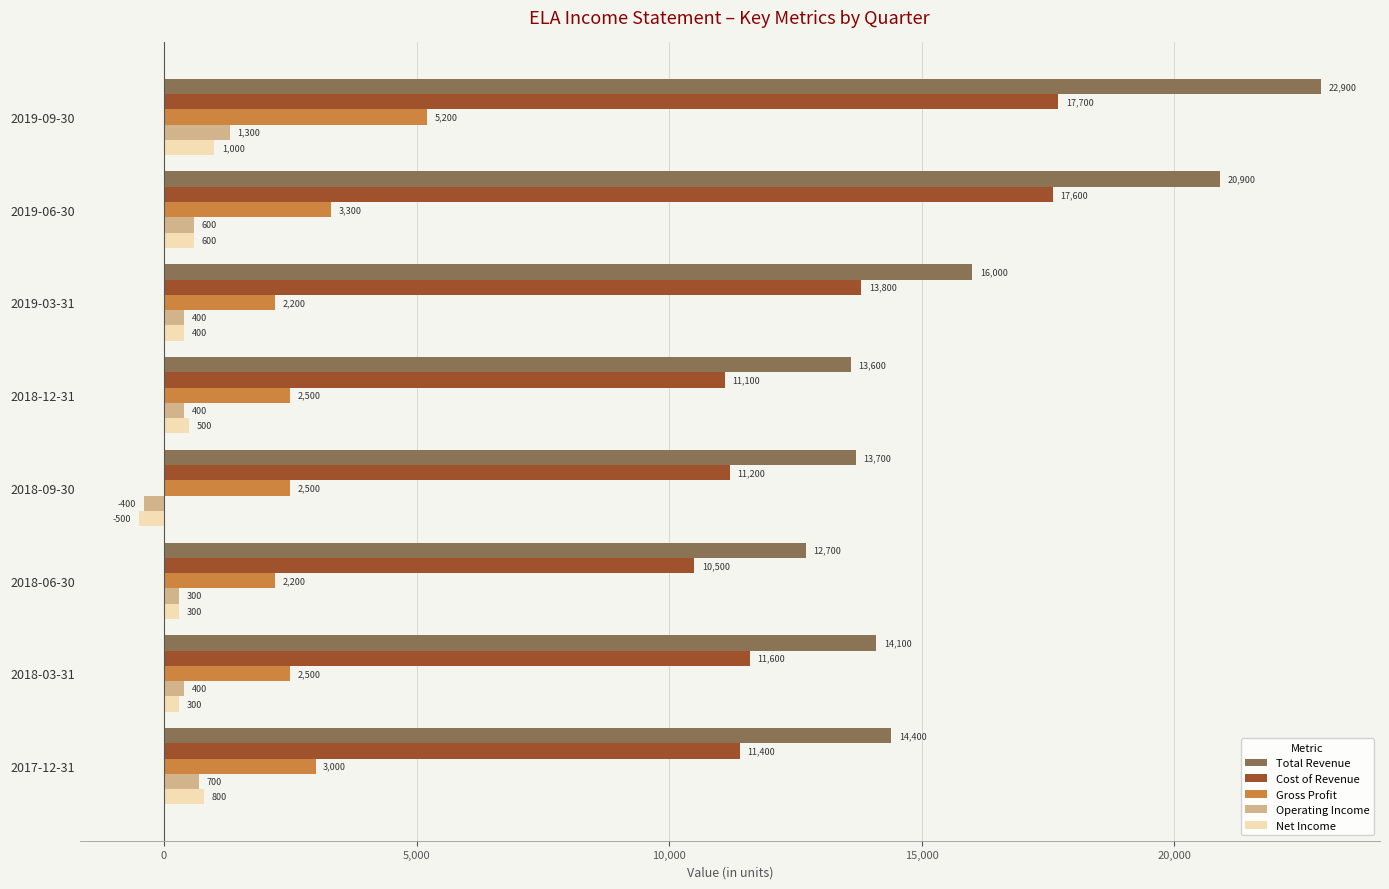

The Cost of Revenue series shows 11100 at 2018-12-31. True or false?

True